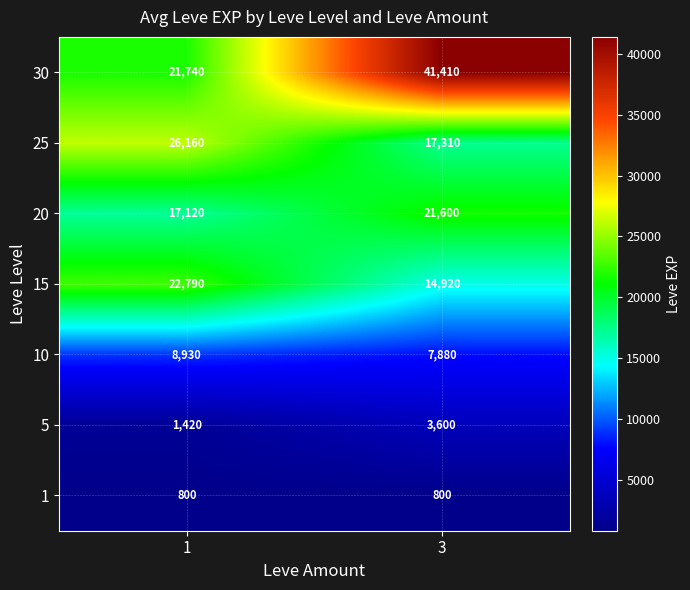

What is the lowest value of the 30 series?

21740